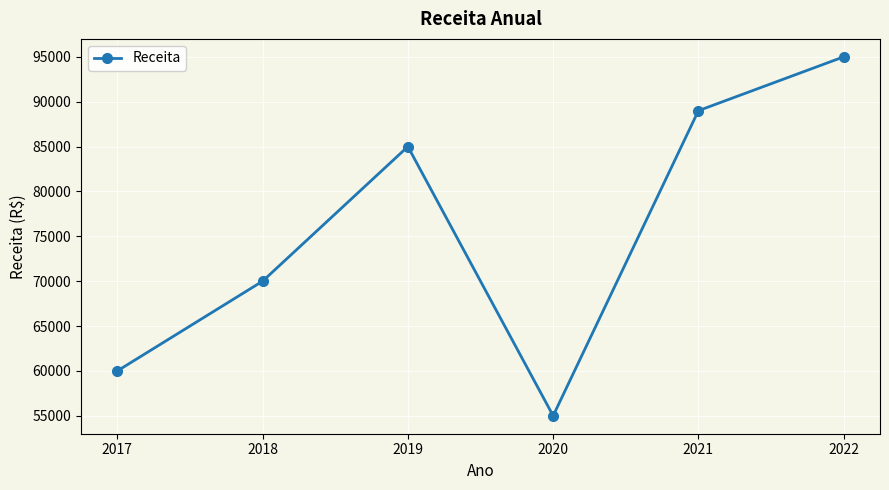

True or false: there are more than 2 points higher than both neighbors.

False